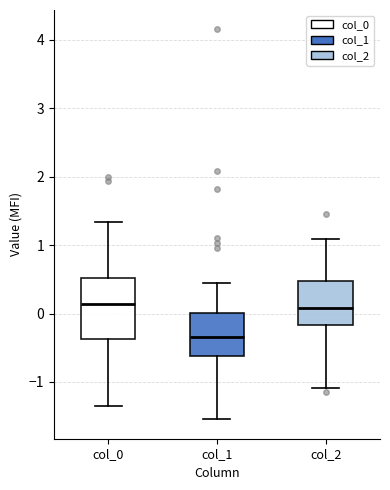

Which box's median line is the lowest?

col_1